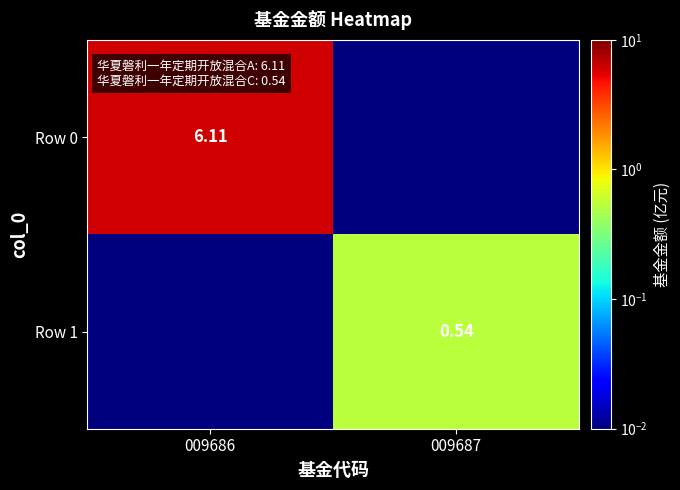

Rank the series by their average value, from lowest to highest.

Row 1, Row 0